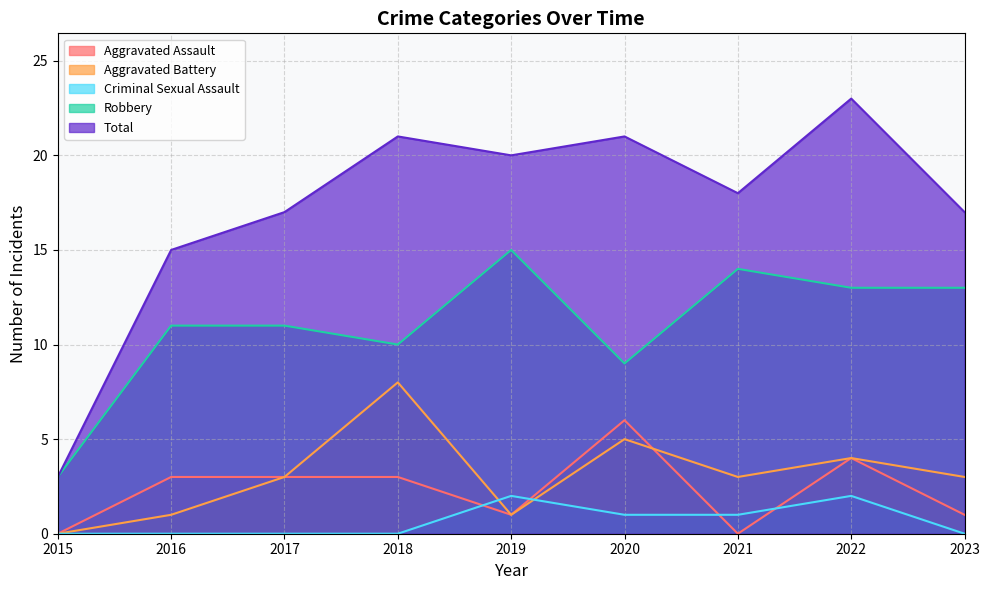

What is the average value of the Aggravated Battery series?

3